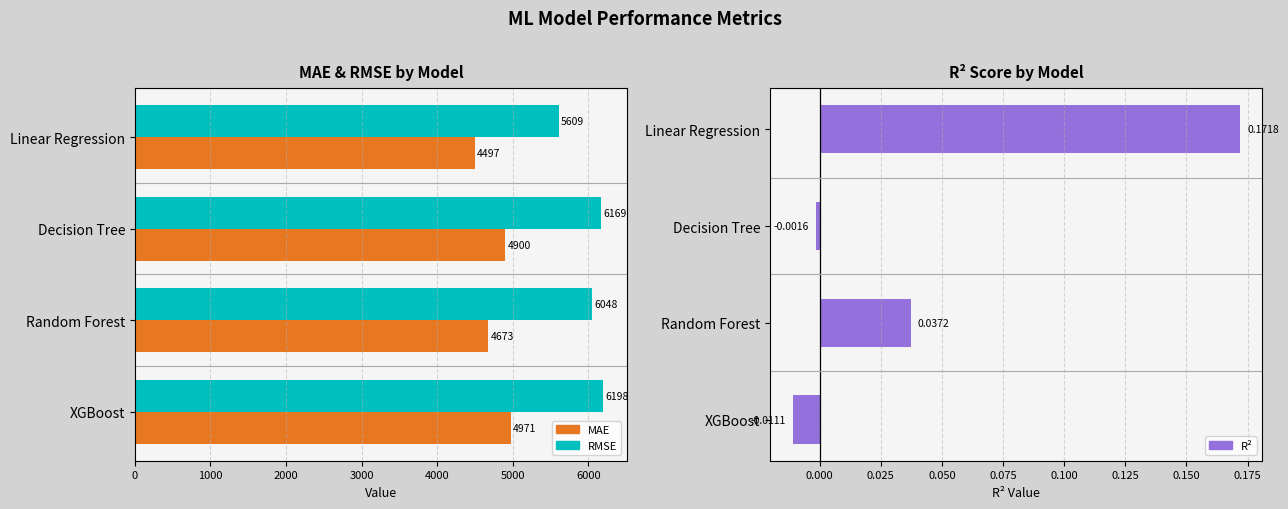

Which series has the widest spread of values?

RMSE